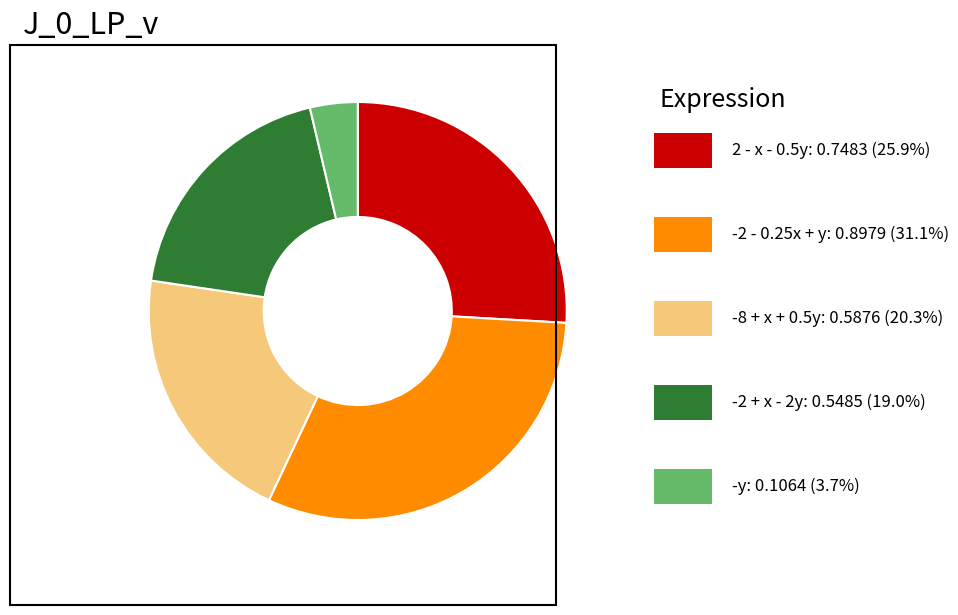

Does any single category account for the majority?

No